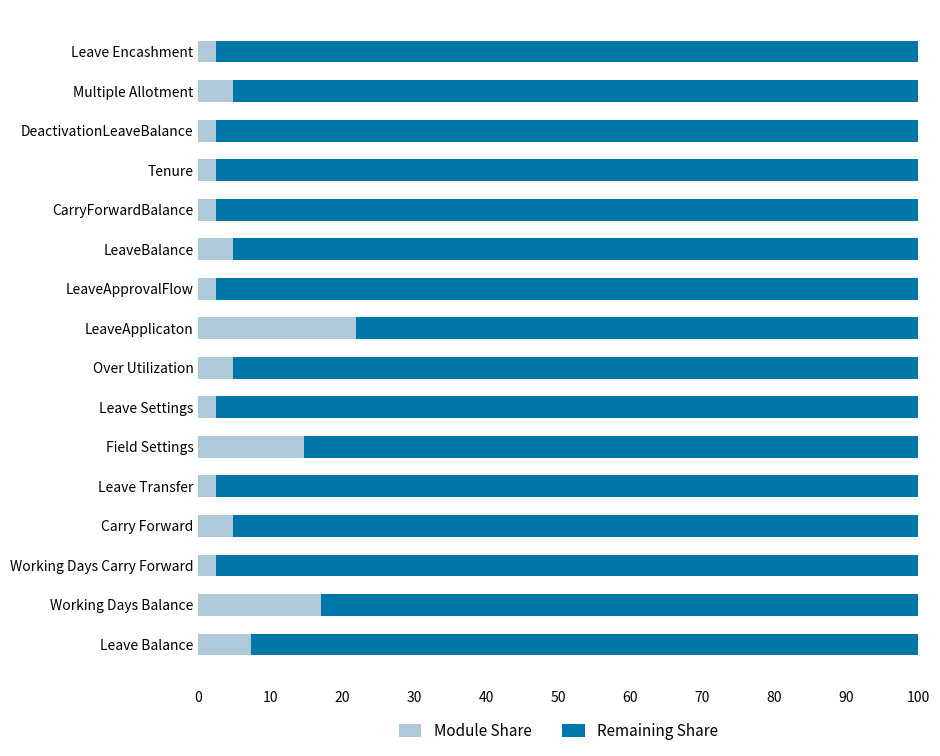

What is the total value across all series at Field Settings?

100.0